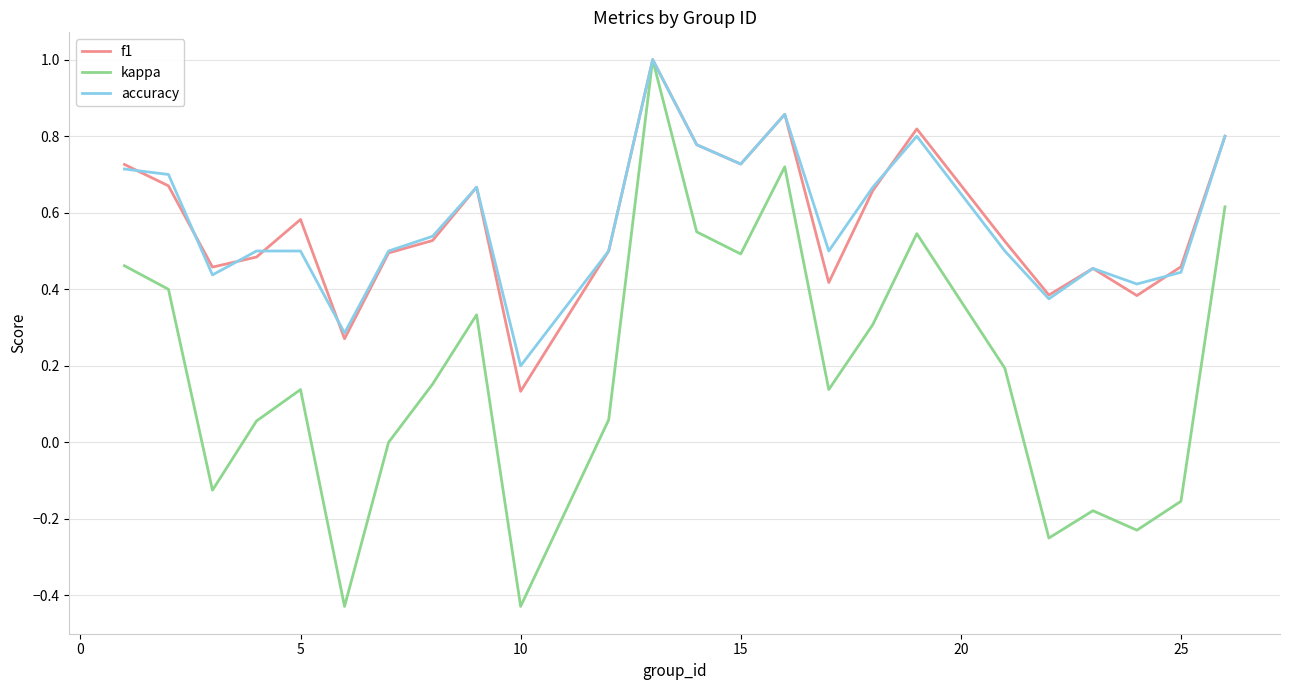

What are all the series names shown in the legend?

f1, kappa, accuracy